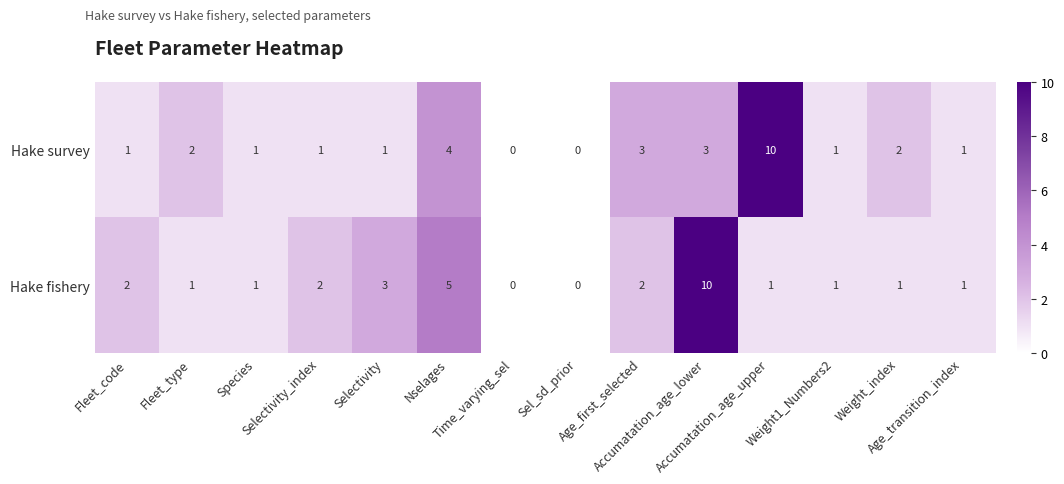

What is the difference between the maximum and minimum values in the Hake fishery series?

10